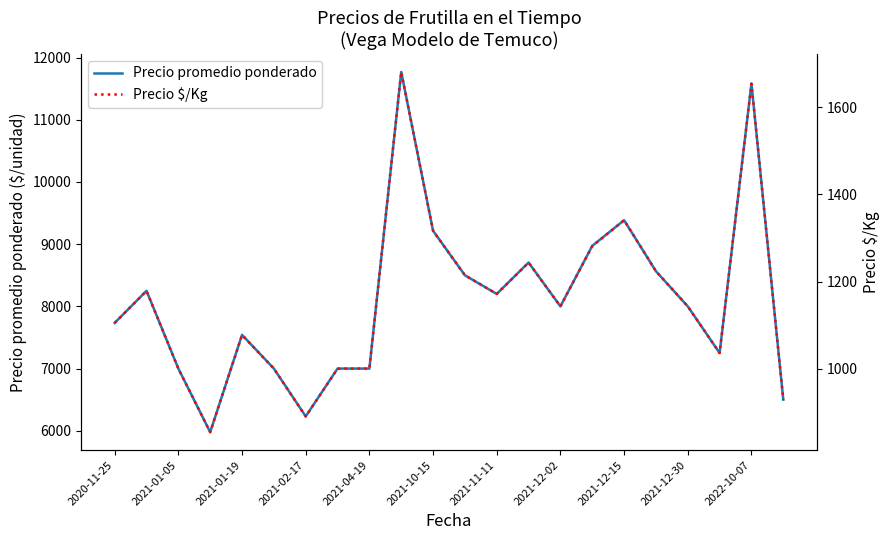

The value of Precio promedio ponderado at 2020-11-25 is 3739.4. True or false?

False